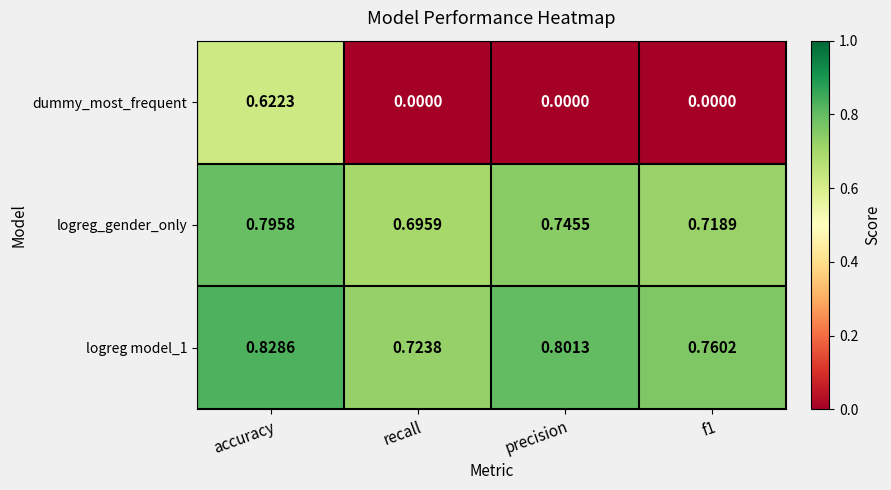

At which label is logreg model_1 closest to 0?

recall